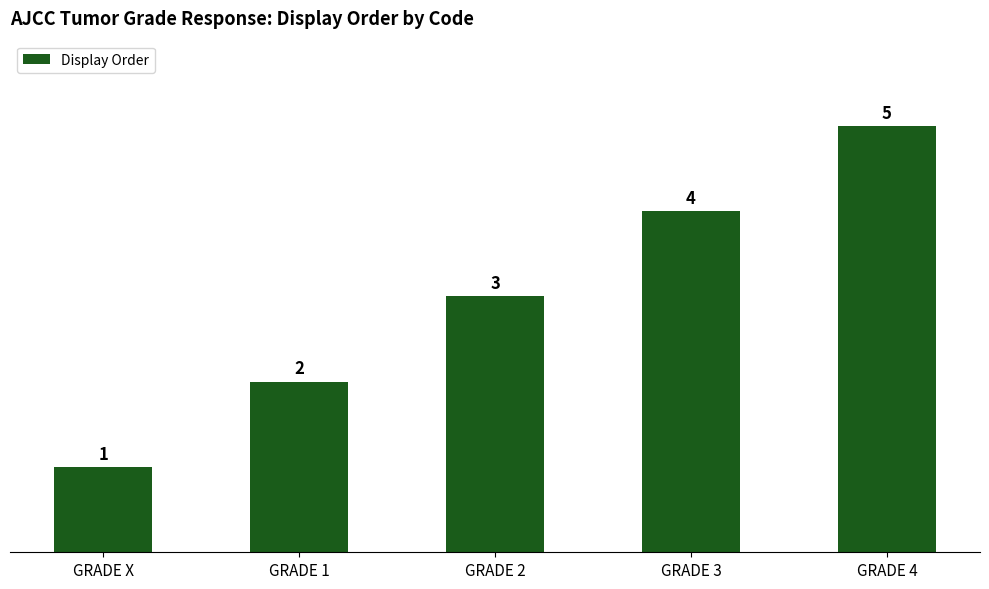

List the labels in order of value, largest first.

GRADE 4, GRADE 3, GRADE 2, GRADE 1, GRADE X